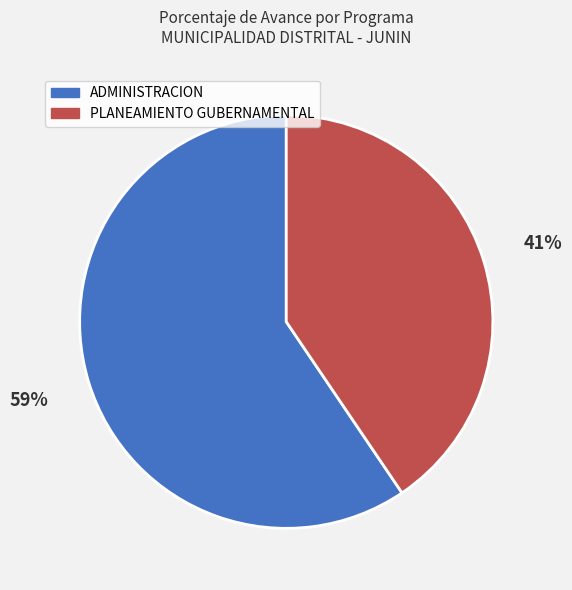

Is it true that ADMINISTRACION is 47% of the pie?

False